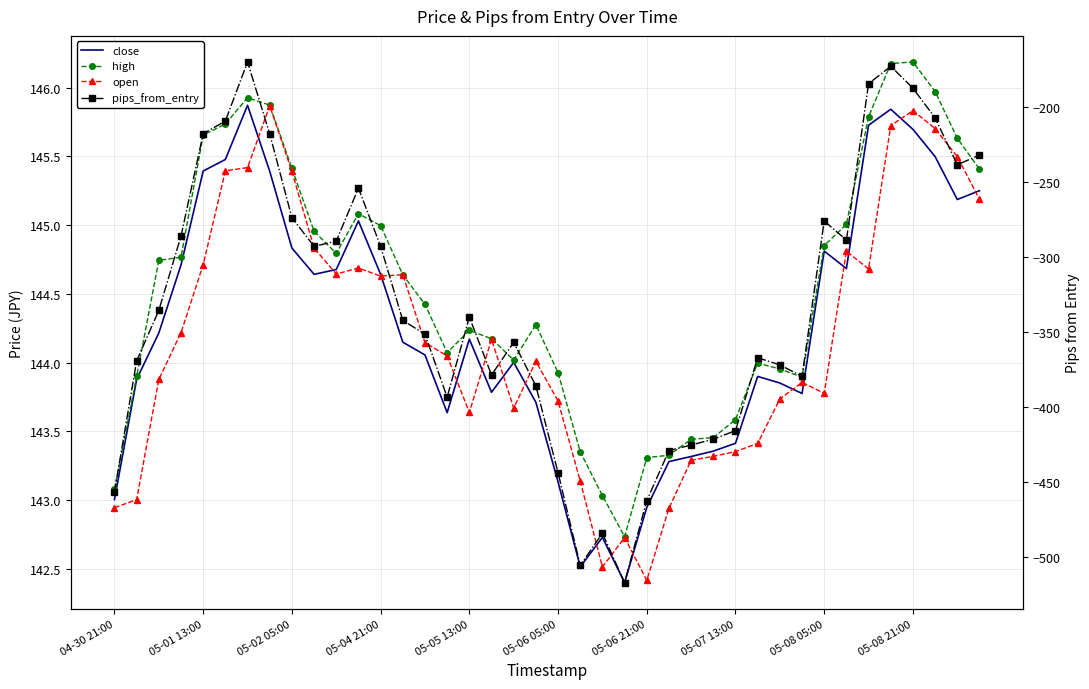

What is the value of the open point at the 19th from the left?

143.7